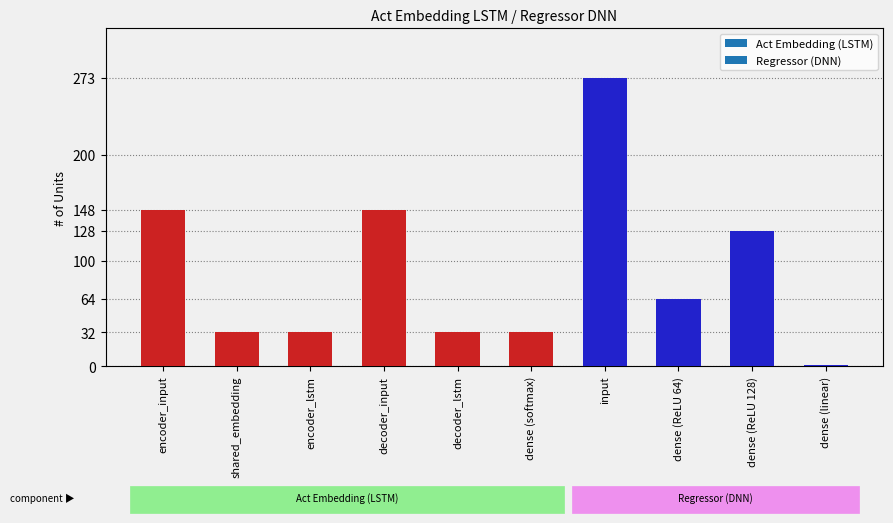

What position from the left is encoder_lstm?

3